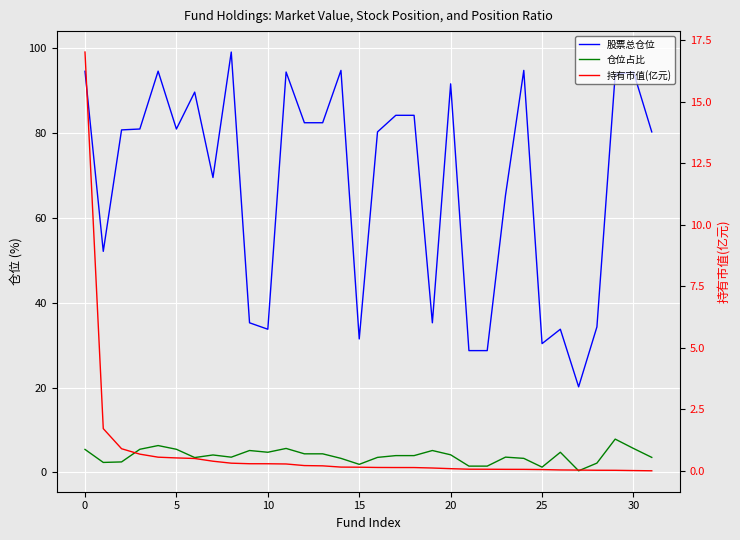

Where is 股票总仓位 nearest to the value 59?

23